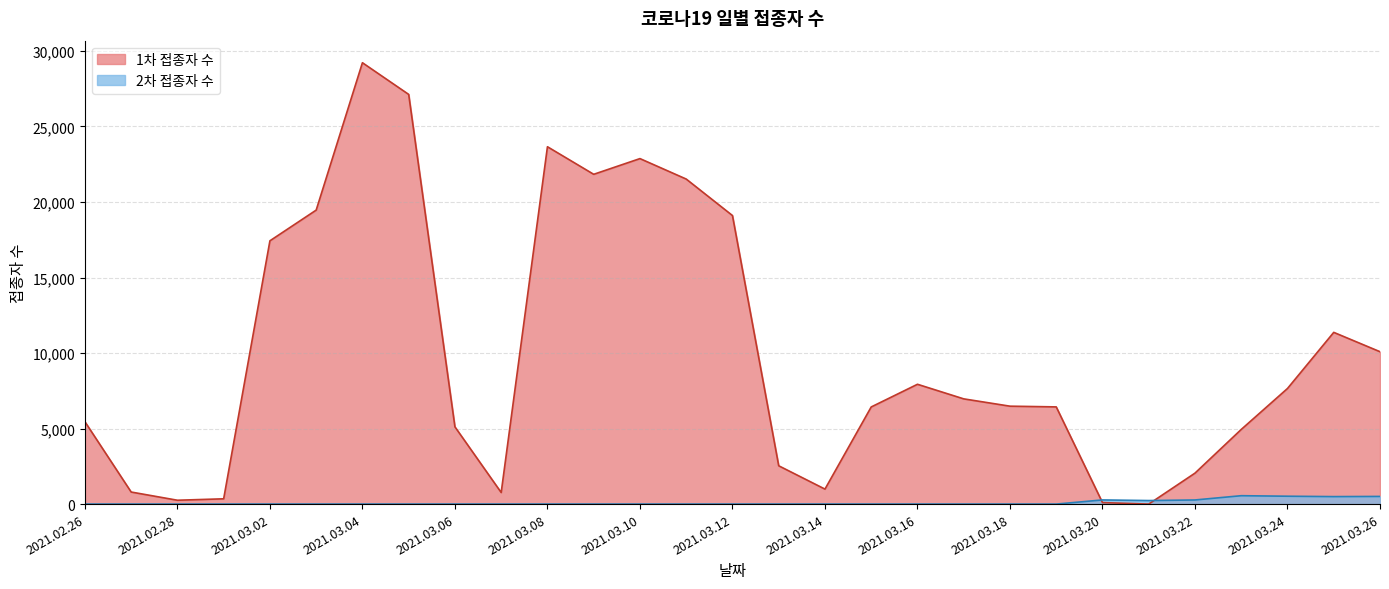

True or false: 2차 접종자 수 and 1차 접종자 수 cross at least once.

False